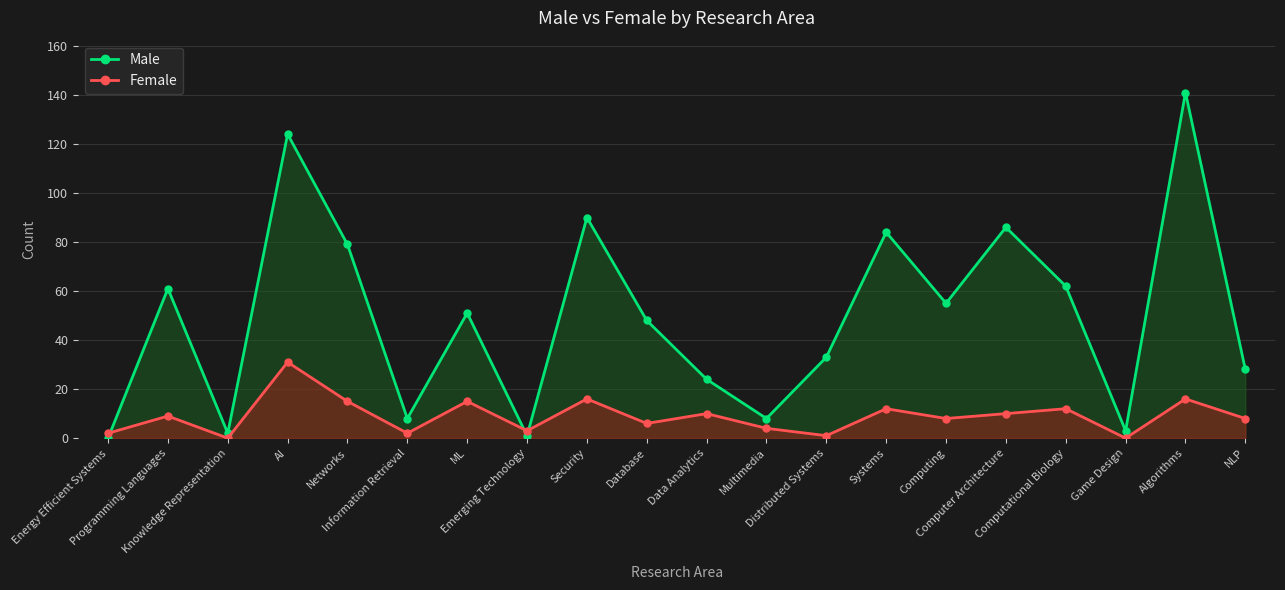

What are all the series names shown in the legend?

Male, Female